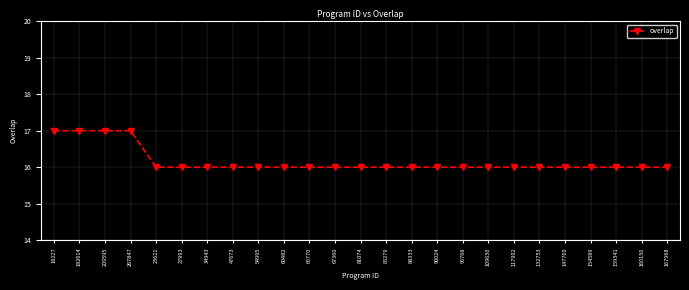

What is the difference between the maximum and minimum values?

1